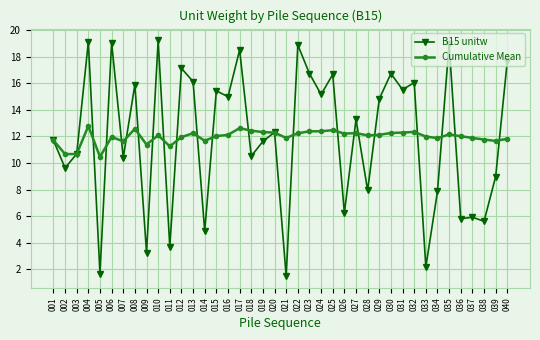

How many lines are shown in the chart?

2